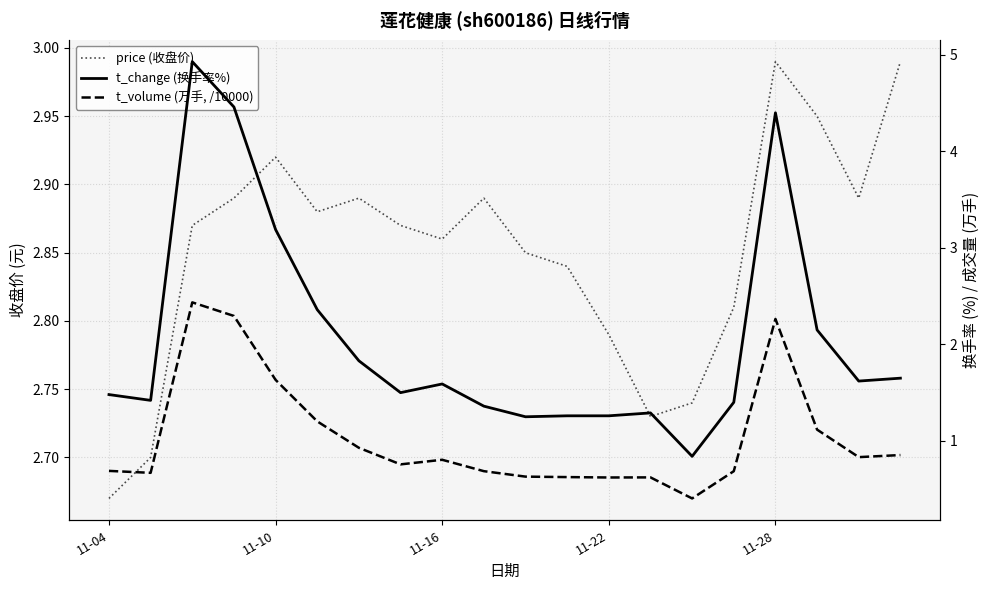

Reading left to right, list all the values displayed in this chart.

price (收盘价): 2.7	2.7	2.9	2.9	2.9	2.9	2.9	2.9	2.9	2.9	2.9	2.8	2.8	2.7	2.7	2.8	3.0	3.0	2.9	3.0
t_change (换手率%): 1.5	1.4	4.9	4.5	3.2	2.4	1.8	1.5	1.6	1.4	1.2	1.3	1.3	1.3	0.8	1.4	4.4	2.1	1.6	1.6
t_volume (万手, /10000): 0.7	0.7	2.4	2.3	1.6	1.2	0.9	0.8	0.8	0.7	0.6	0.6	0.6	0.6	0.4	0.7	2.3	1.1	0.8	0.9